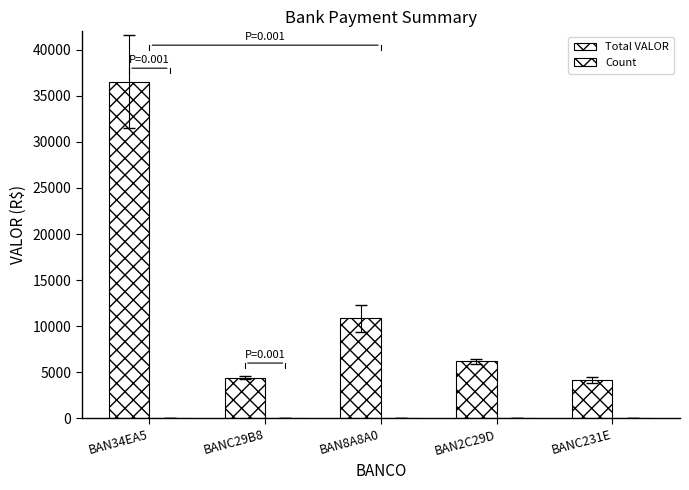

At BAN8A8A0, list the series in order from smallest to largest.

Count, Total VALOR